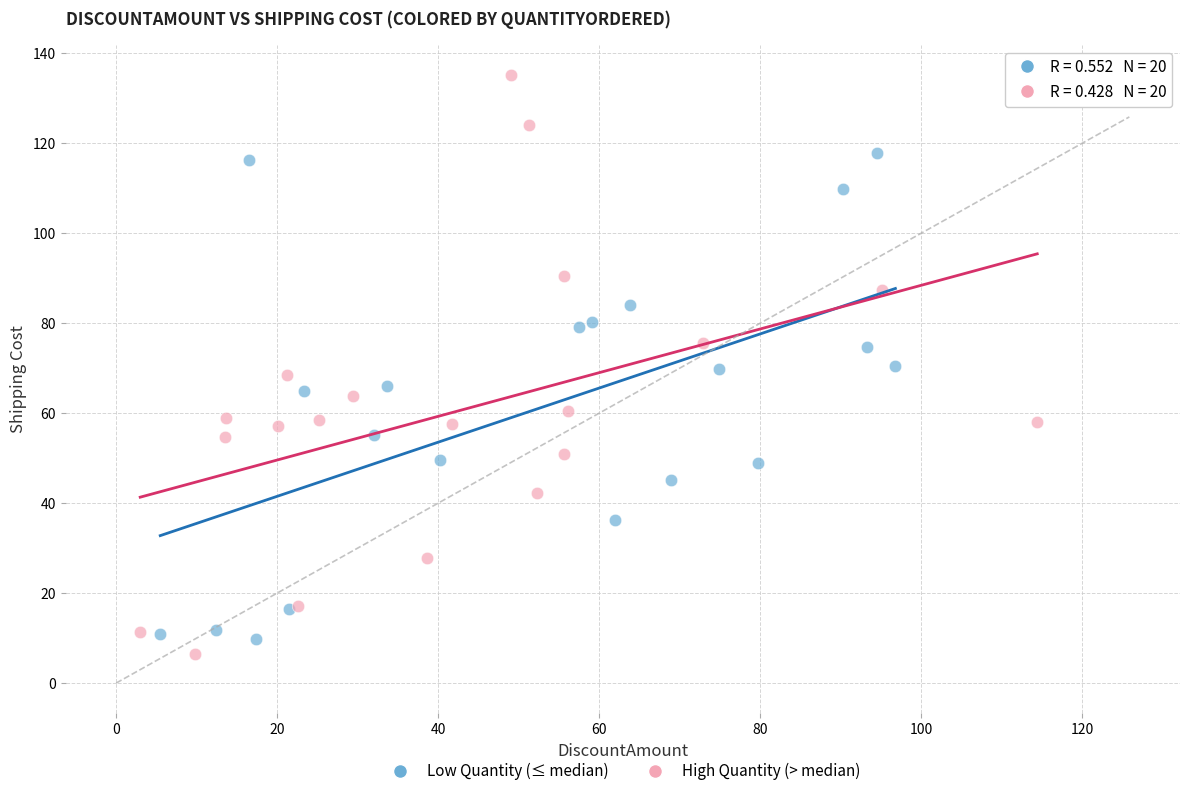

Which series contains the lowest Y value?

High Quantity (> median)